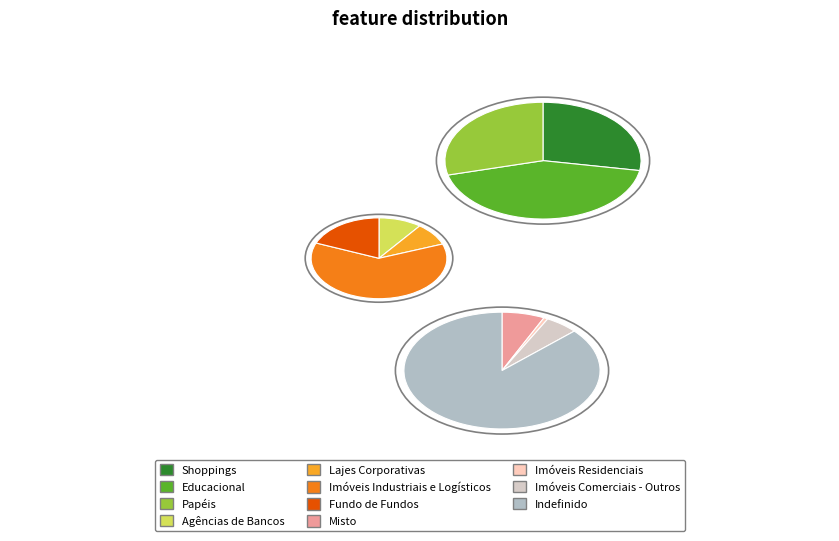

How many slices are in this pie chart?

11